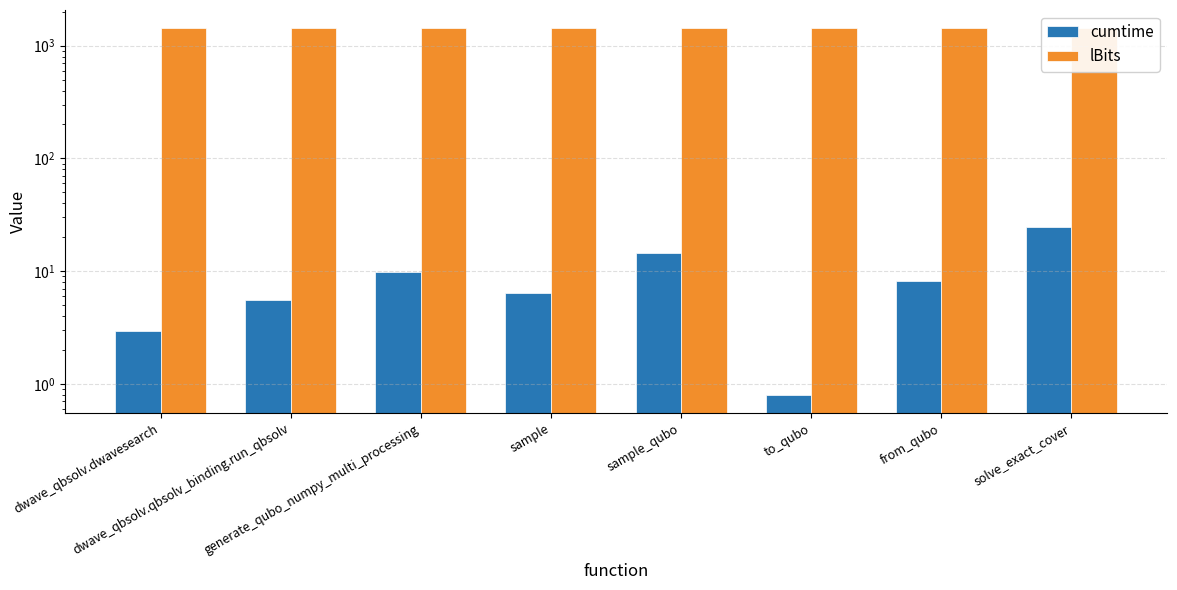

Are the bars grouped side by side (vs. stacked)?

Yes